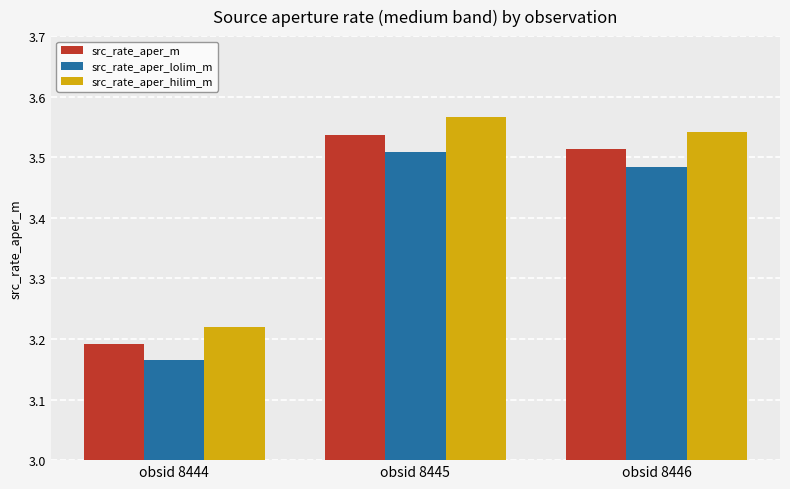

At how many categories does at least one series exceed 3?

3